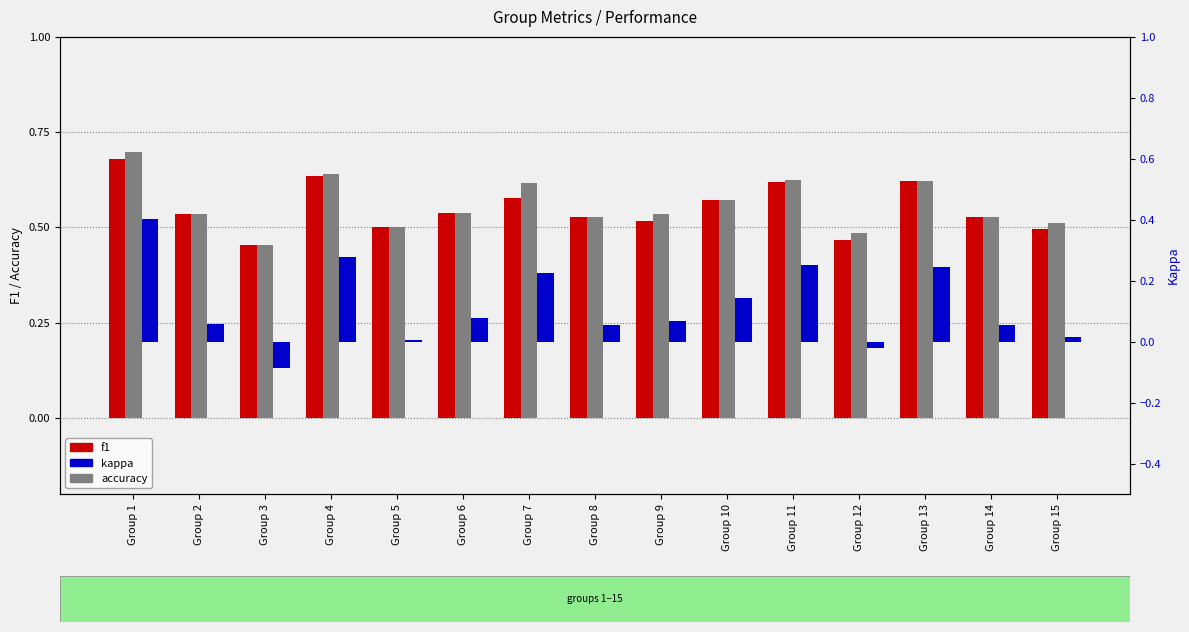

Is the value of kappa at Group 3 greater than the value of f1 at Group 13?

No